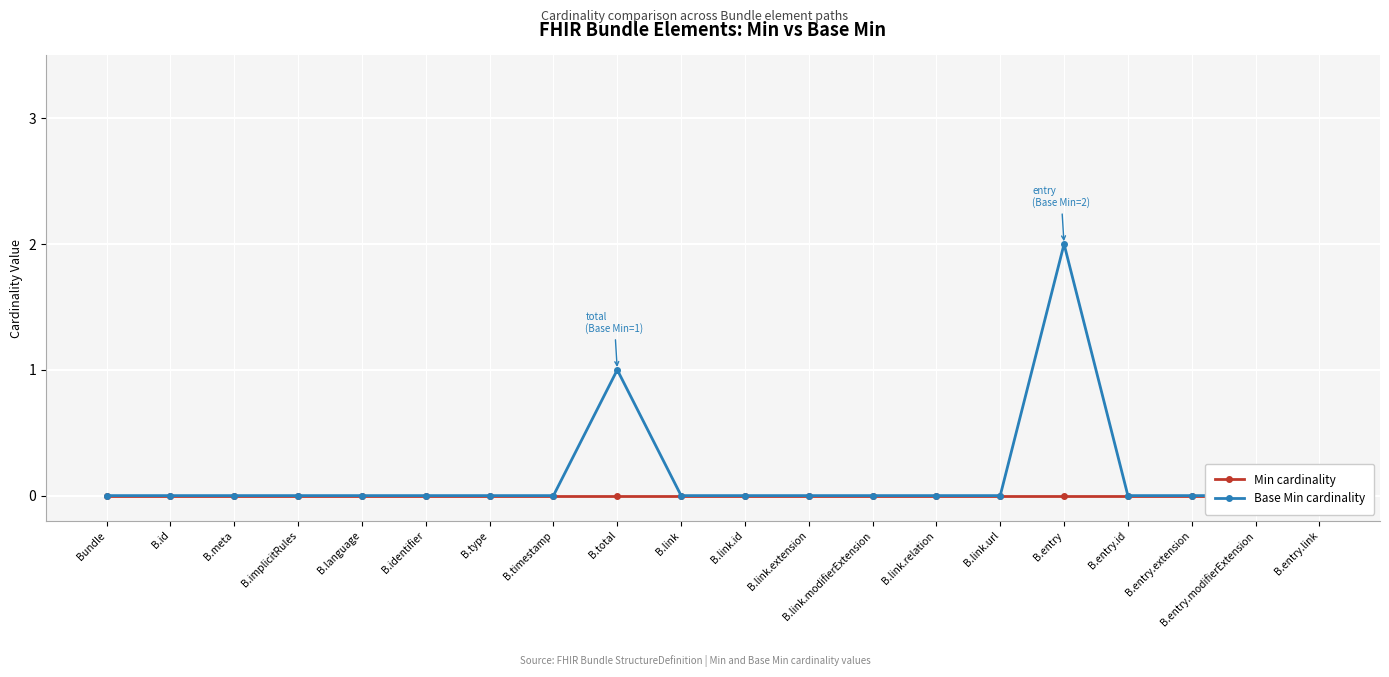

True or false: Min cardinality and Base Min cardinality cross at least once.

False